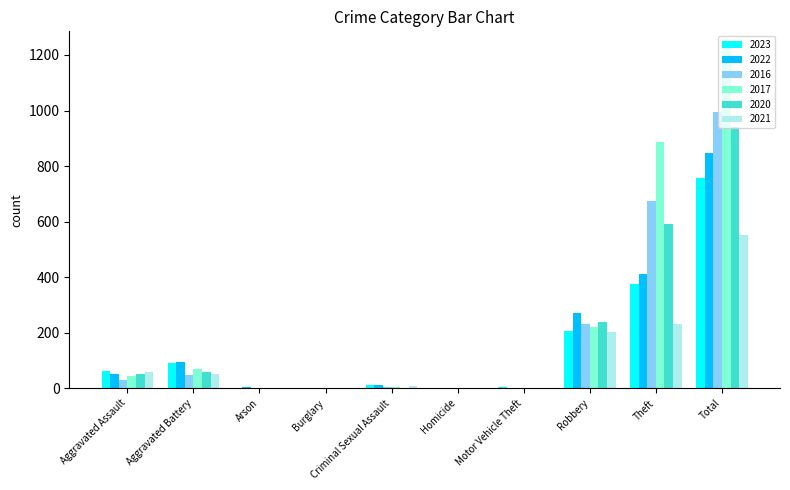

Is the value of 2016 at Aggravated Battery greater than the value of 2020 at Robbery?

No